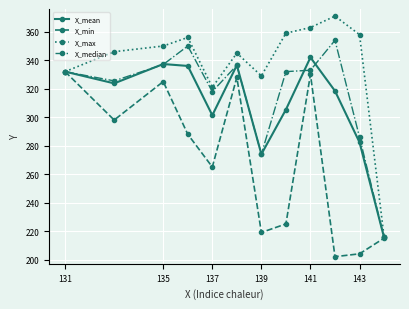

What is the difference between the maximum and minimum values in the X_min series?

130.0